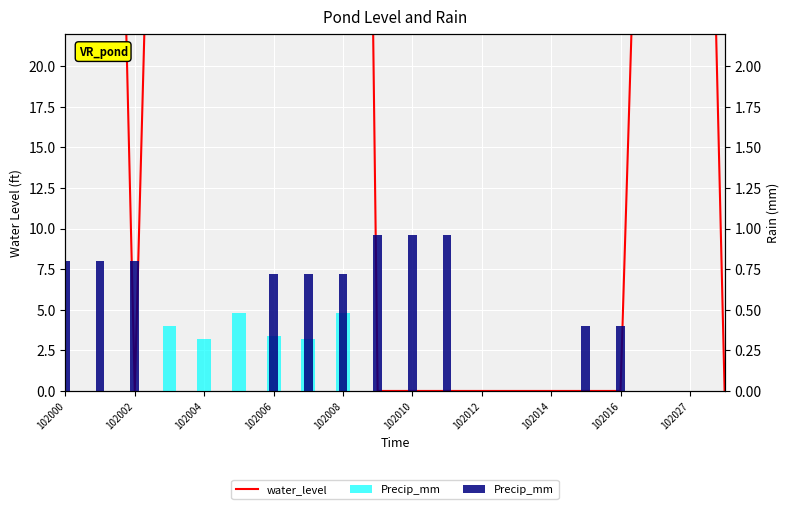

What is the maximum value for Precip_mm?

1.0